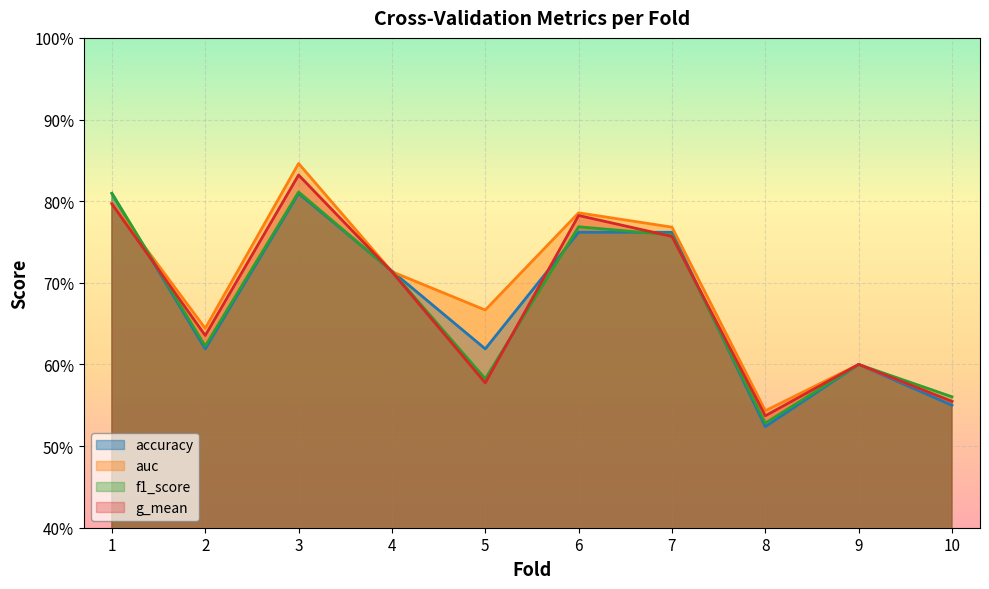

What is the sum of all g_mean values?

6.8